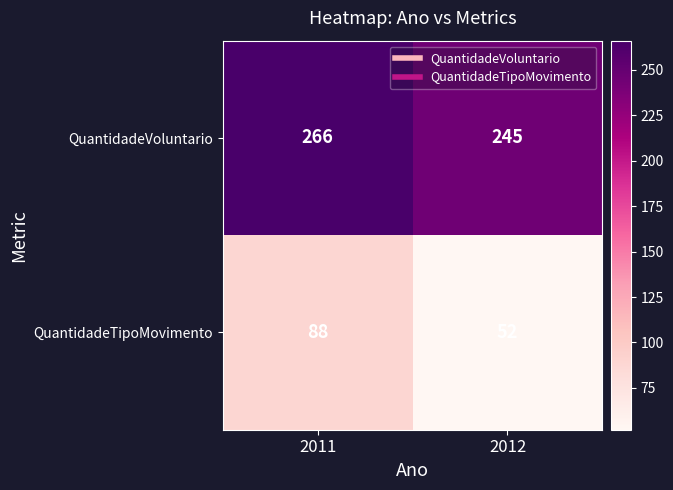

At which label does QuantidadeVoluntario reach its minimum?

2012